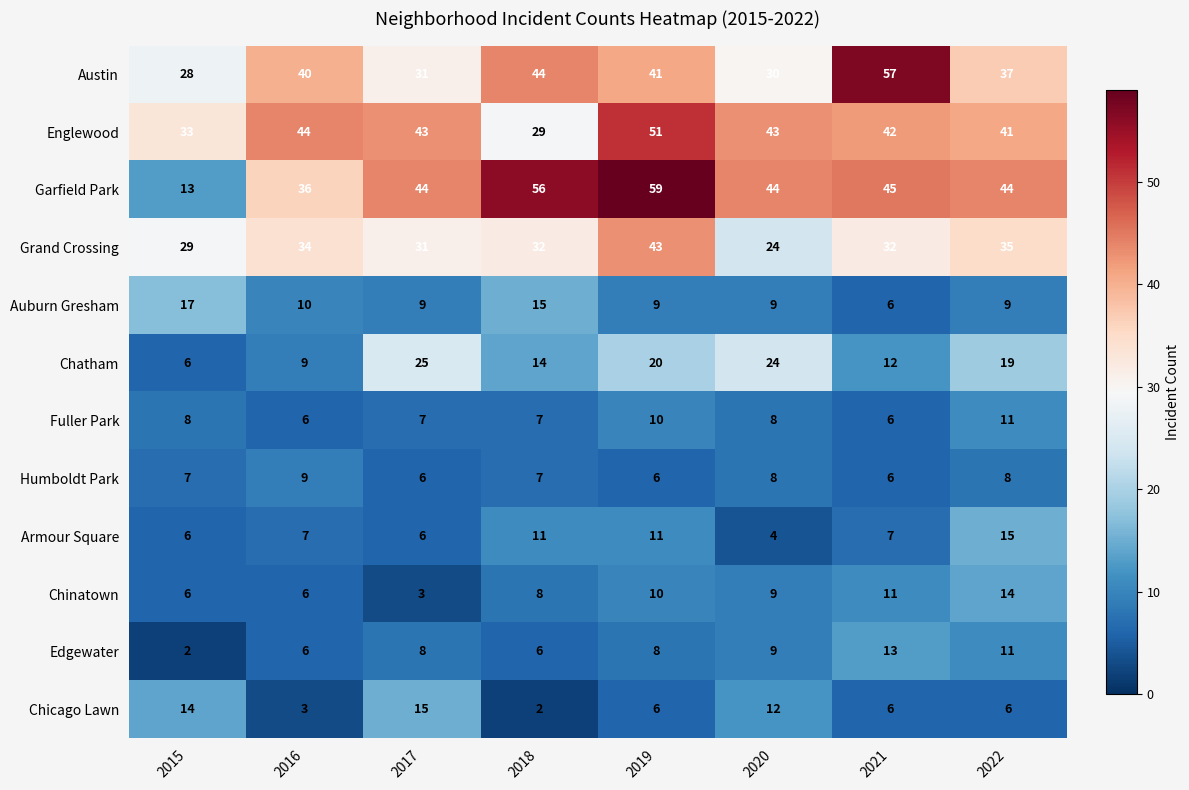

What is the spread (max minus min) of values at 2015?

31